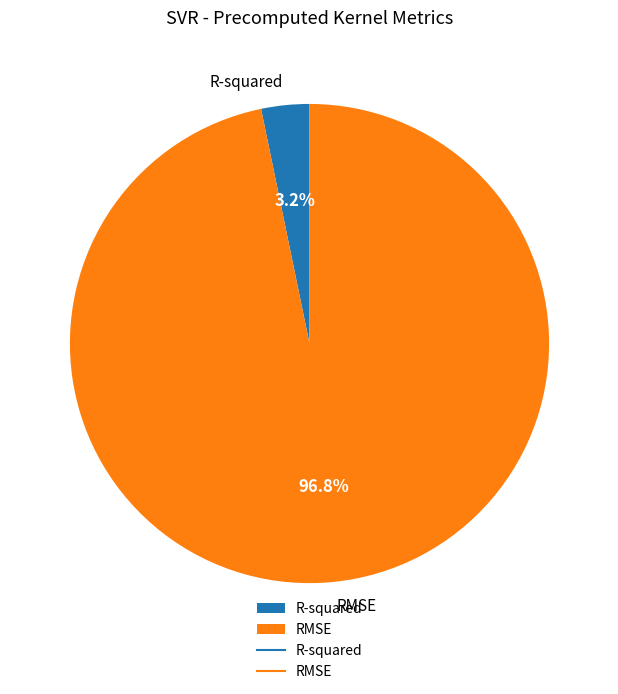

To the nearest percent, what is the average slice percentage?

50%